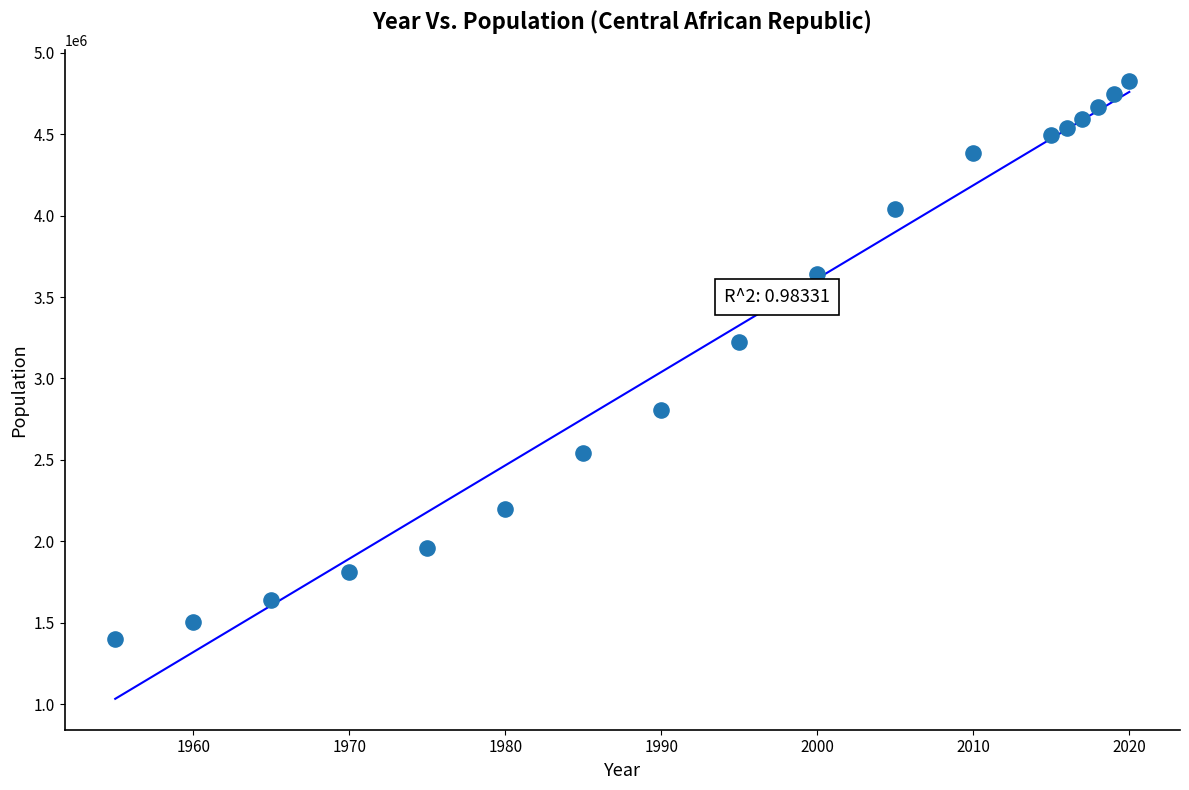

What is the range of Y values (max minus min)?

3428426